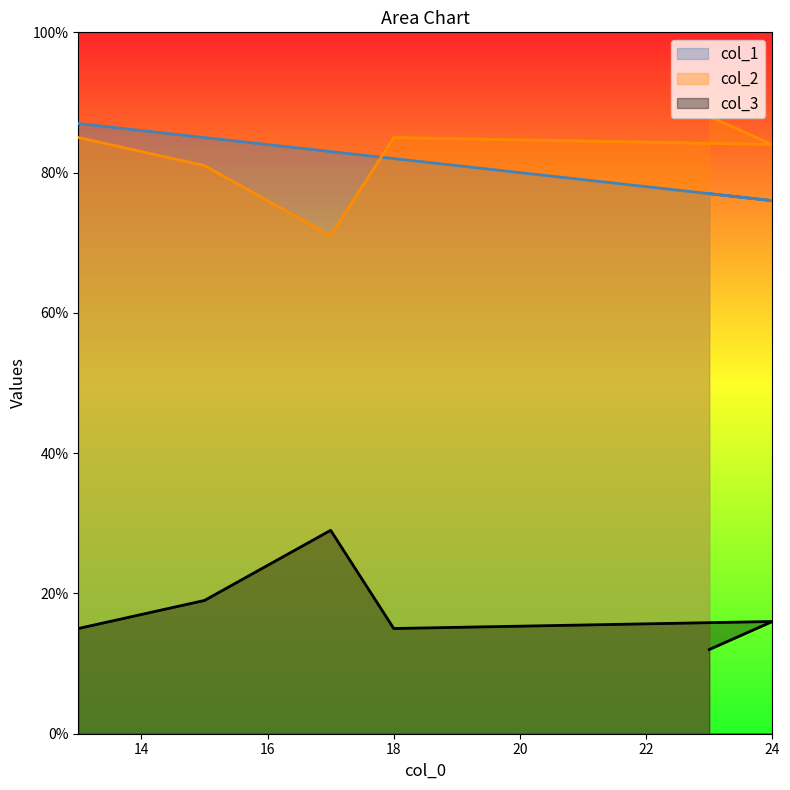

True or false: col_2 and col_3 cross at least once.

False